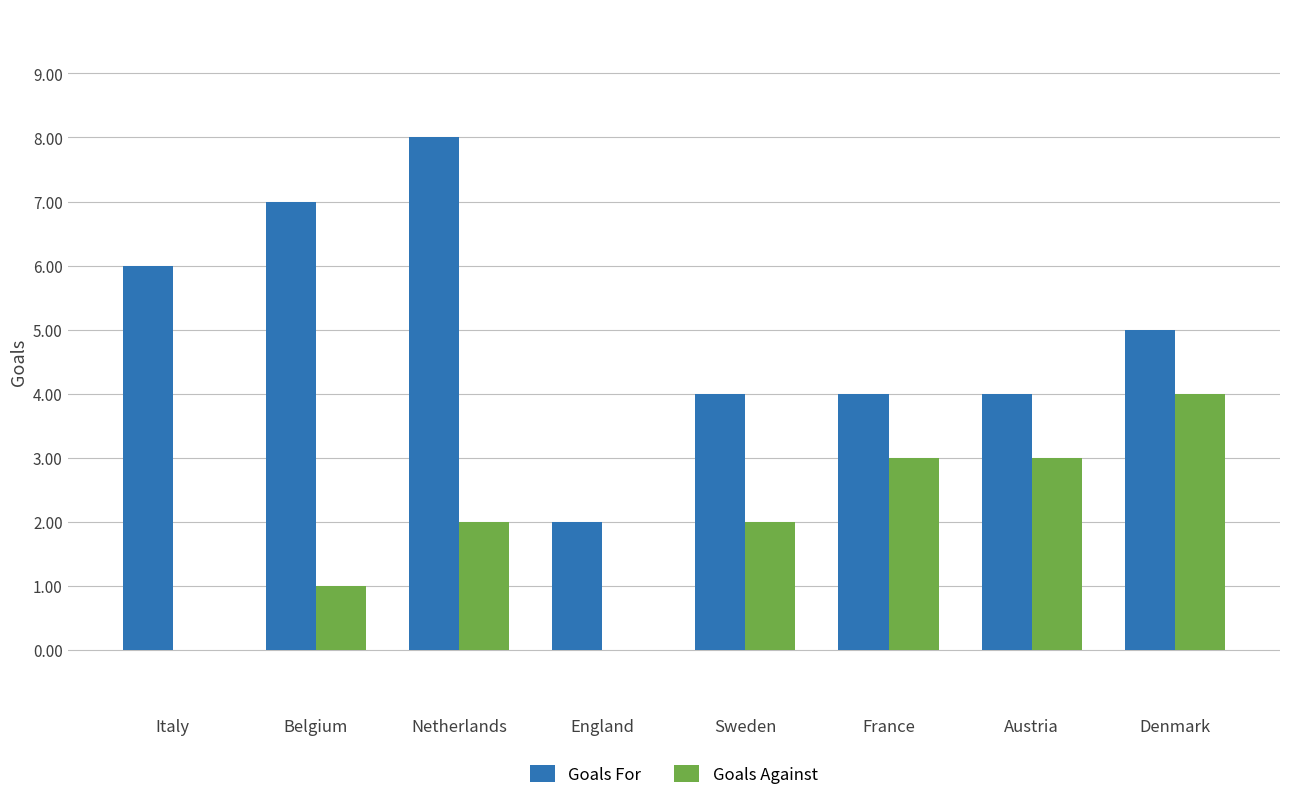

What is the sum of all Goals For values?

40